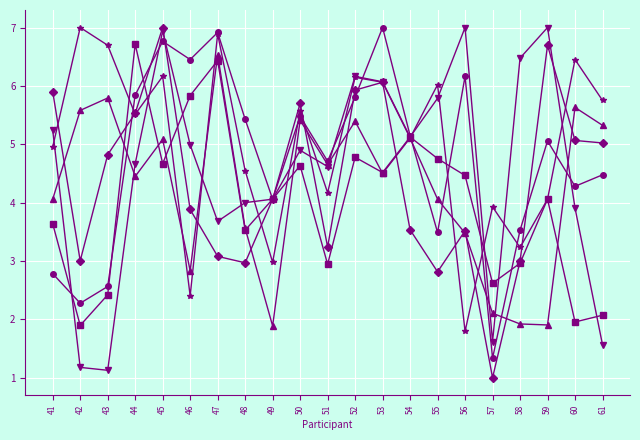

What is the spread (max minus min) of values at 55?

3.2